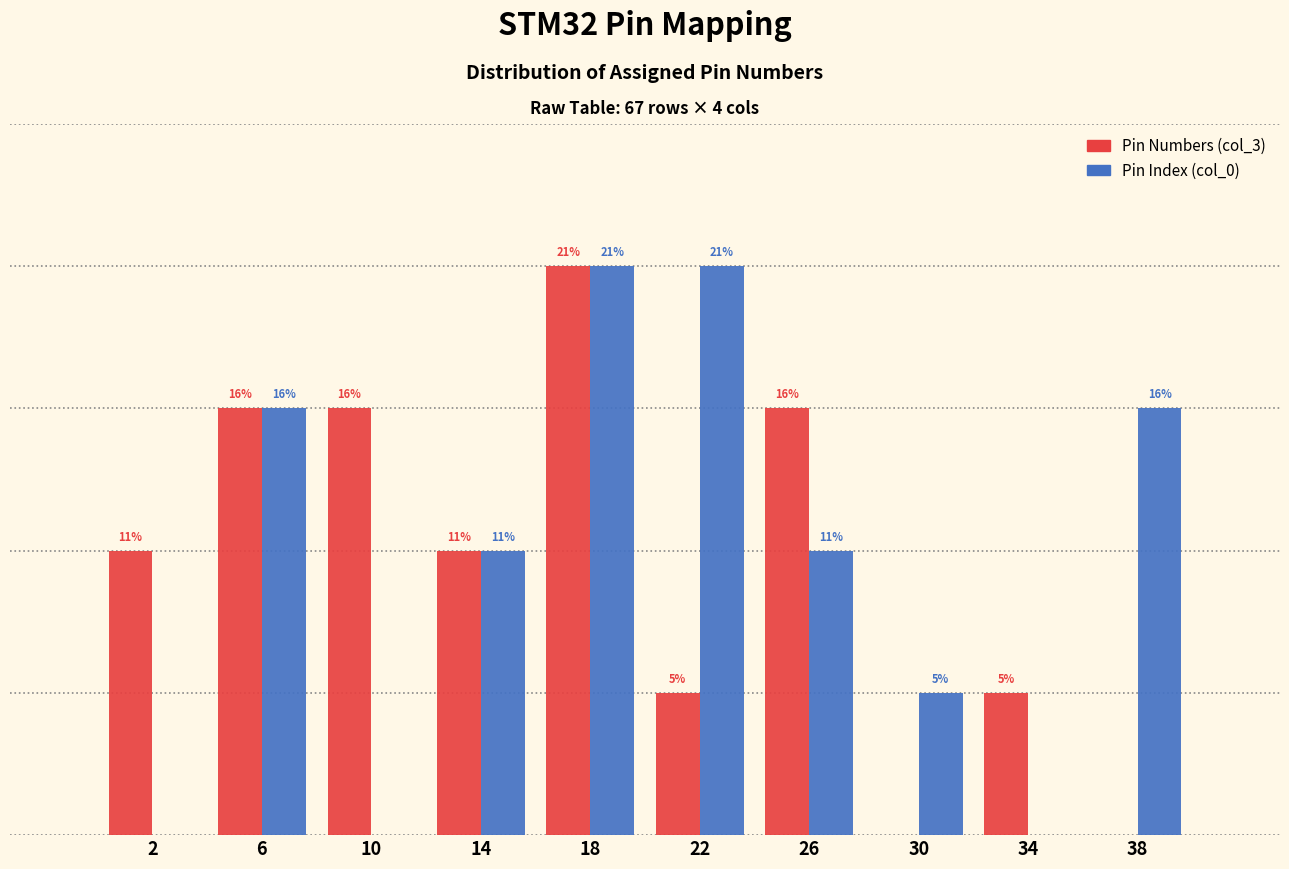

Does the chart contain stacked bars?

No